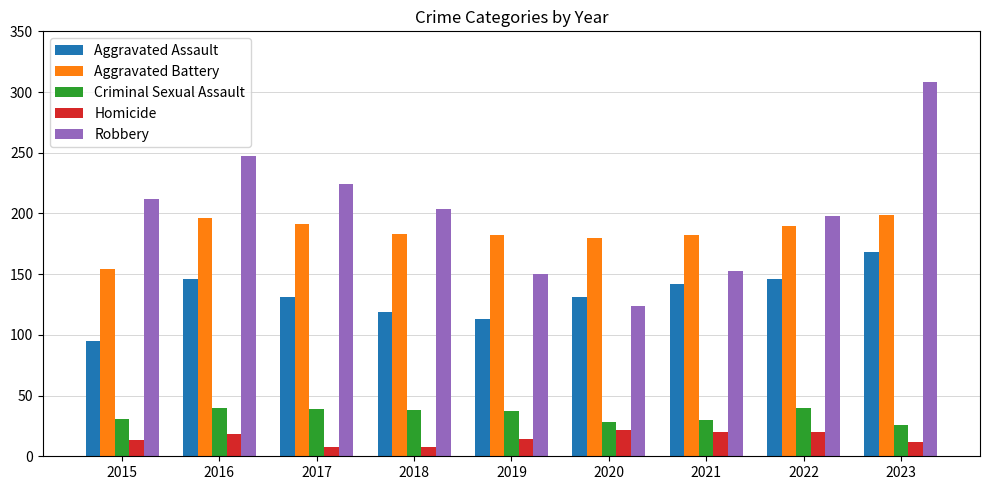

What are all the series names shown in the legend?

Aggravated Assault, Aggravated Battery, Criminal Sexual Assault, Homicide, Robbery